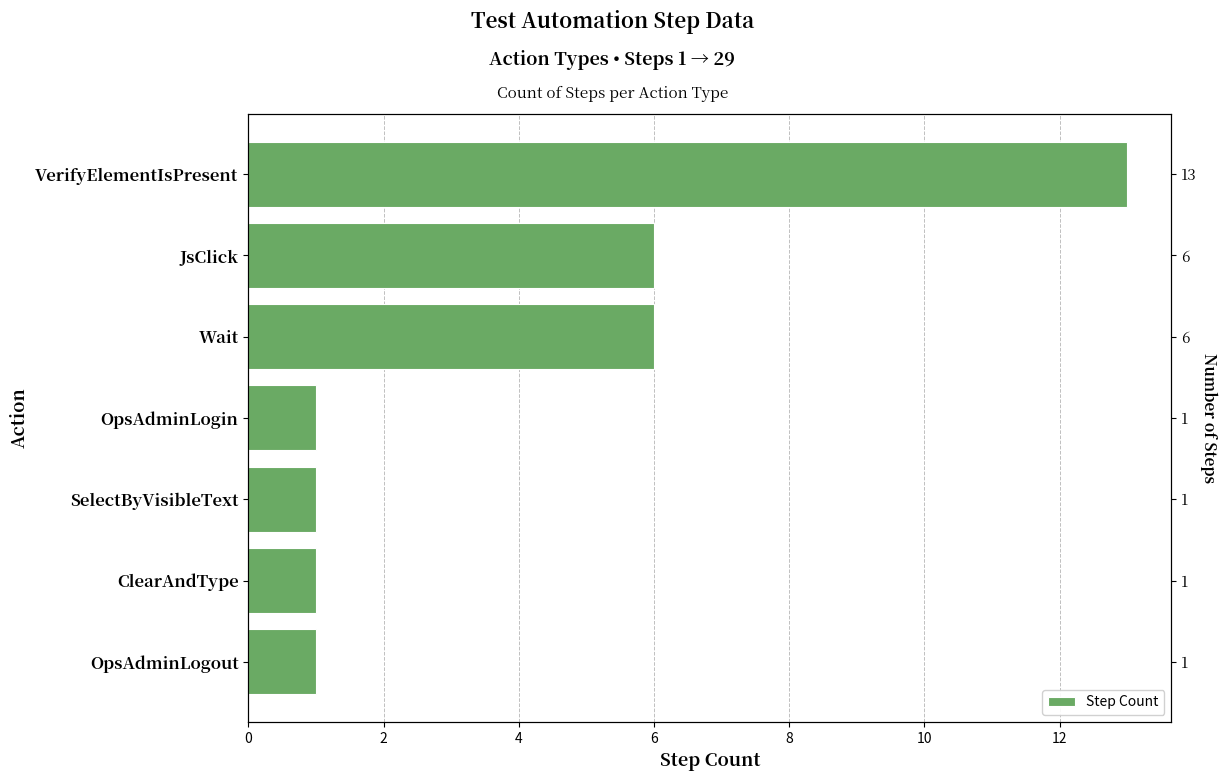

Where is the data nearest to the value 7?

2